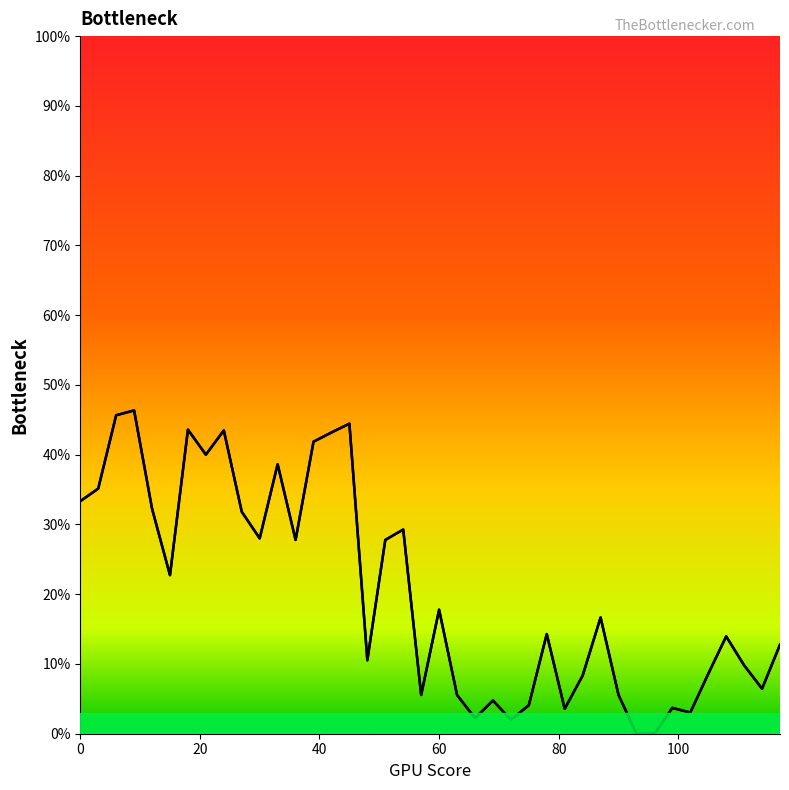

Between 96.0 and 21.0, which is larger?

21.0